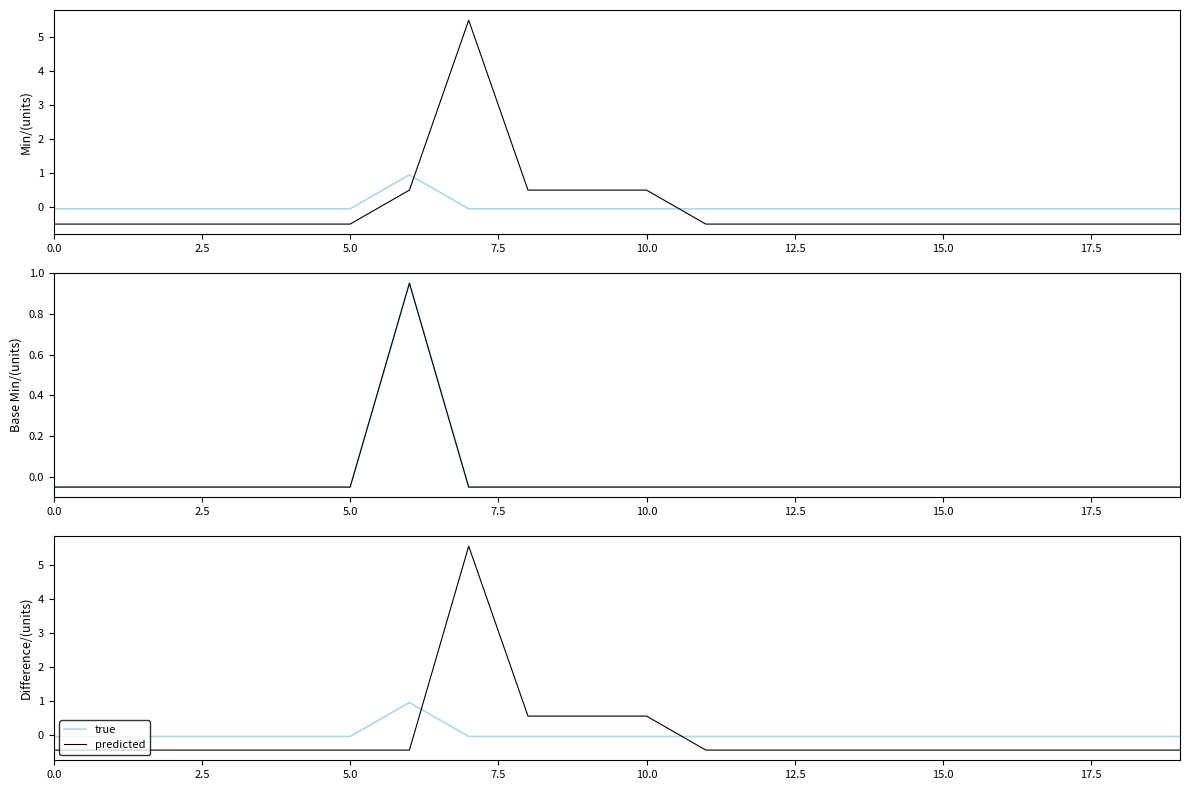

What is the lowest value of the true series?

-0.1